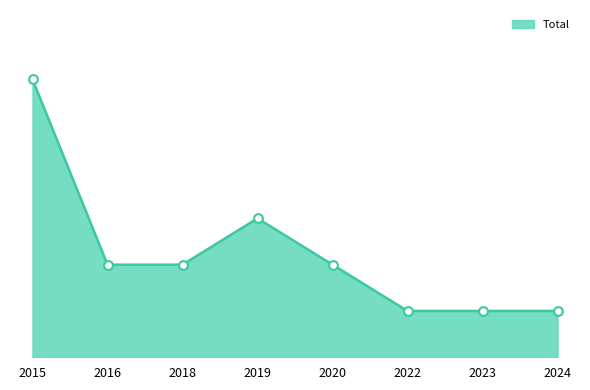

Approximately how many times larger is the value at 2024 compared to 2022?

1.0